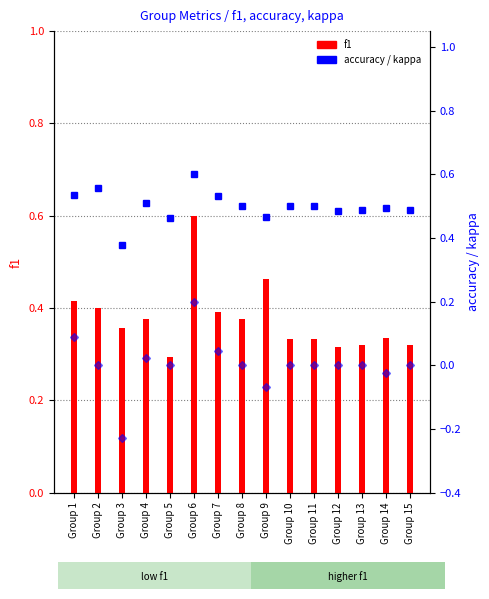

What are all the series names shown in the legend?

f1, accuracy, kappa